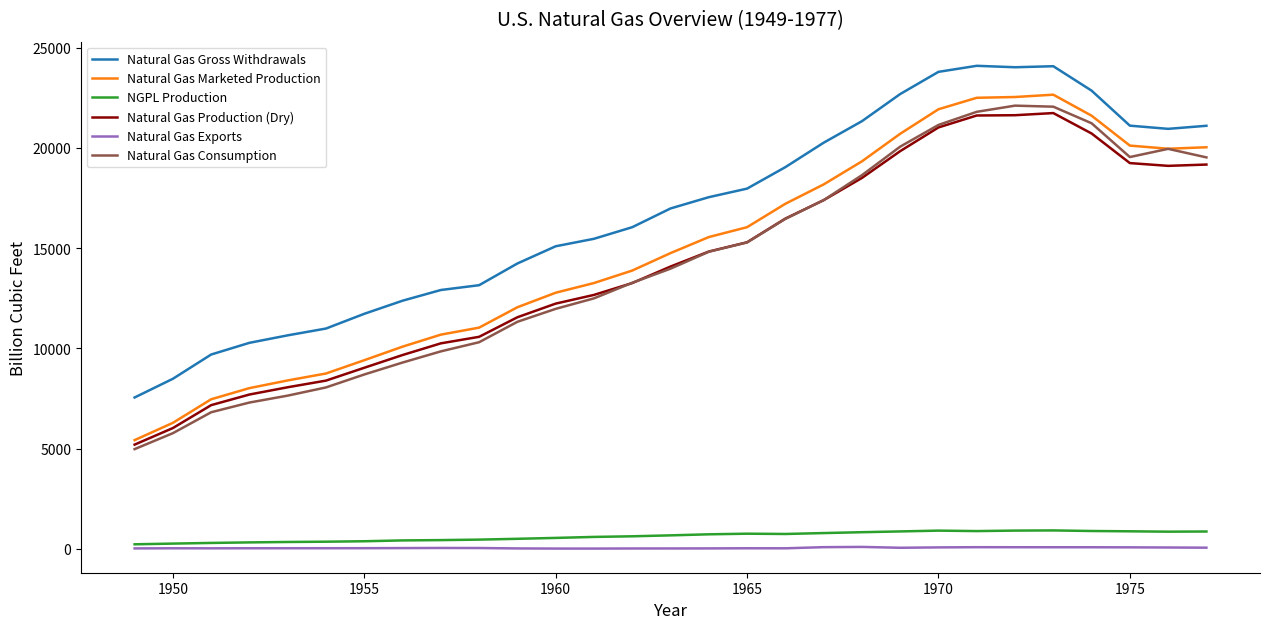

Which series has the largest total across all categories?

Natural Gas Gross Withdrawals